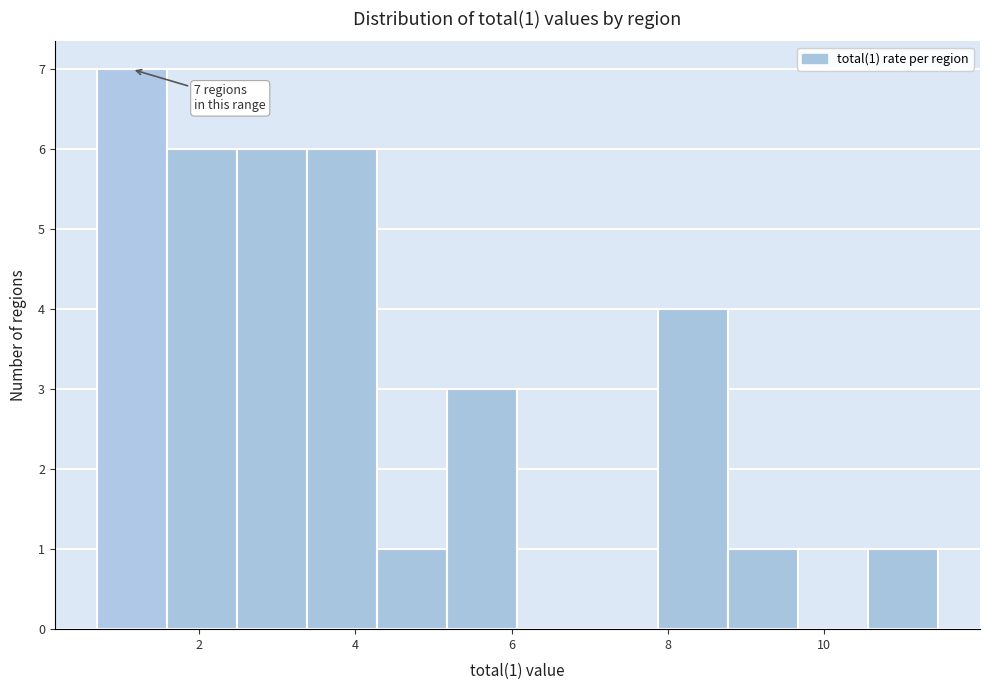

Which range on the x-axis has the tallest bar?

0.6 to 1.6